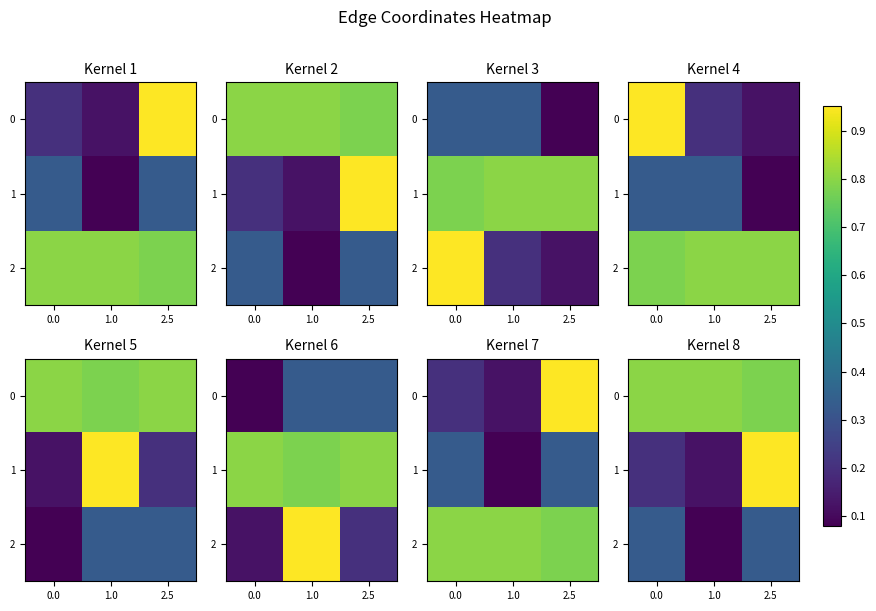

How many data points does each series have?

3